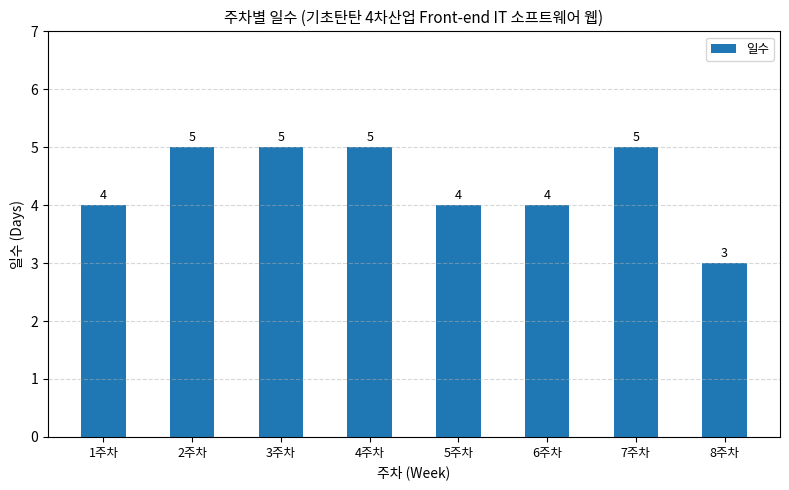

Reading left to right, transcribe all the data shown in this chart.

4	5	5	5	4	4	5	3